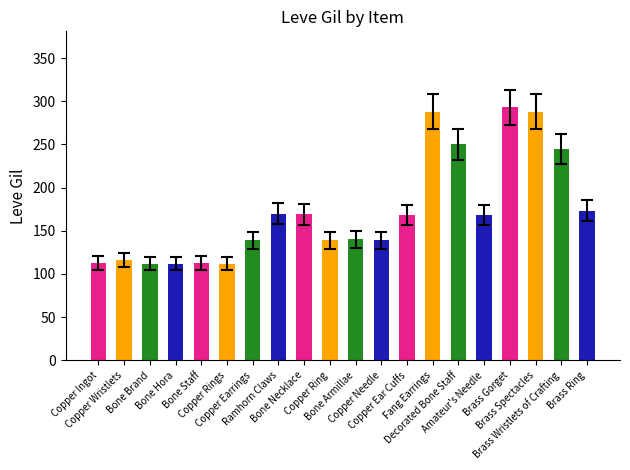

What is the value of the 1st bar from the left?

113